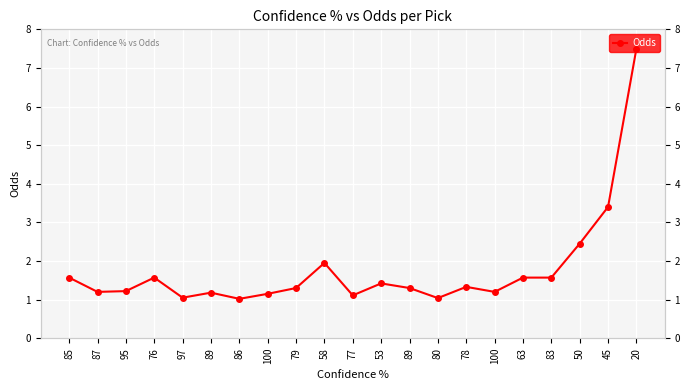

What is the label of the 8th point from the right?

80